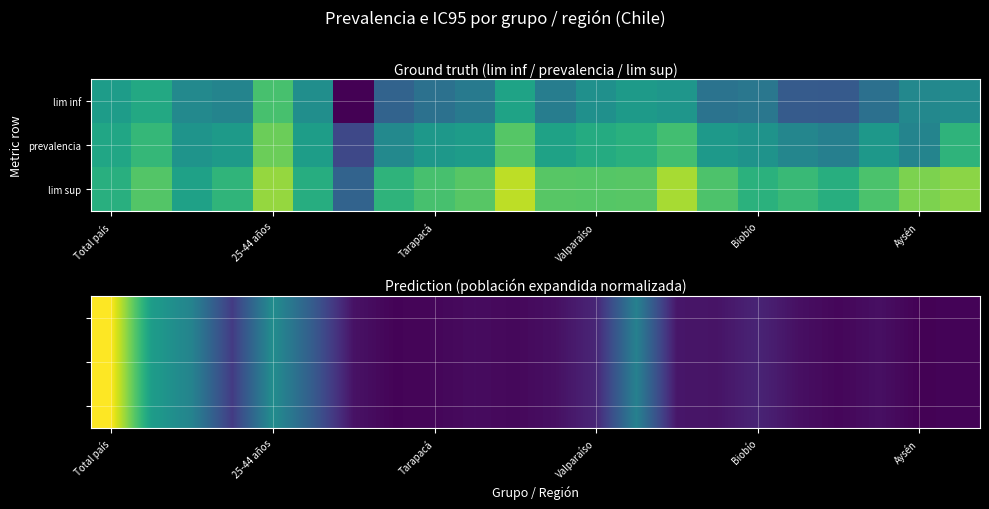

How many distinct data groups are displayed?

3